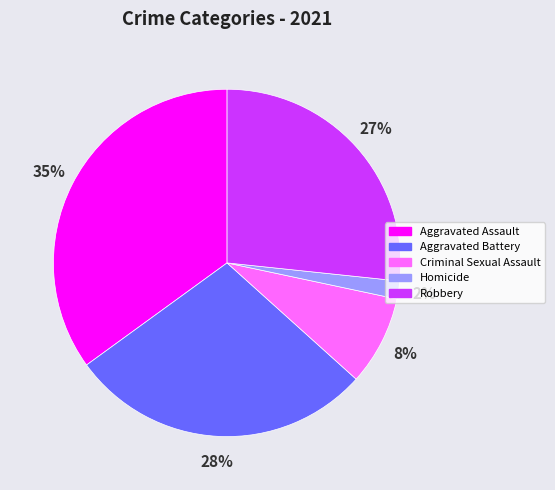

To the nearest percent, what is the difference between the largest and smallest slice percentages?

33%